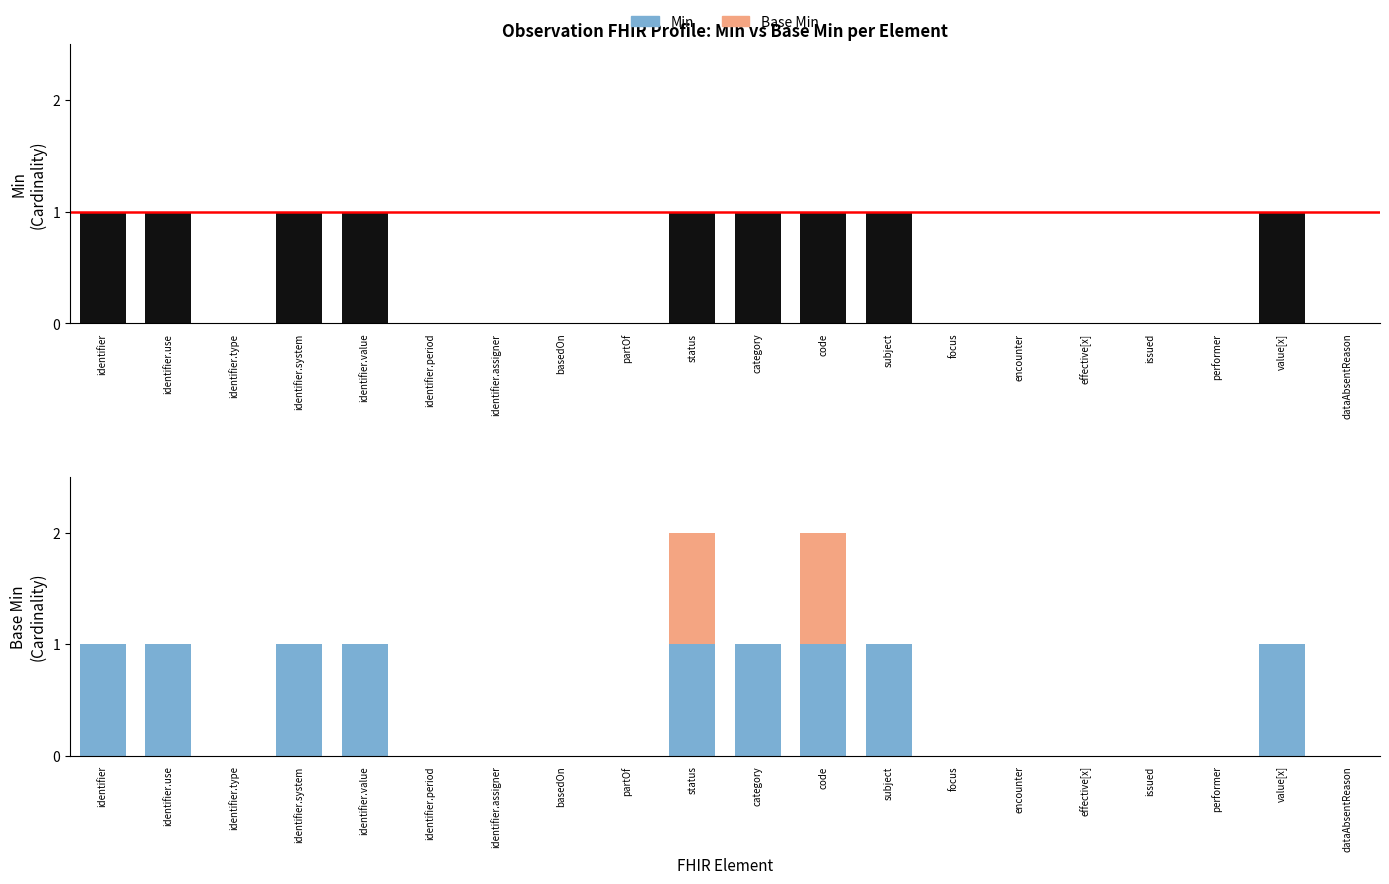

What is the label of the 15th bar from the right?

identifier.period